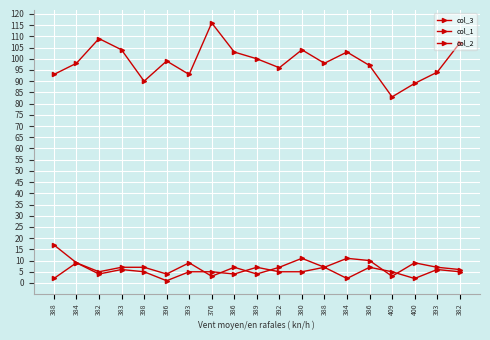

The value of col_1 at 380 is 11. True or false?

True